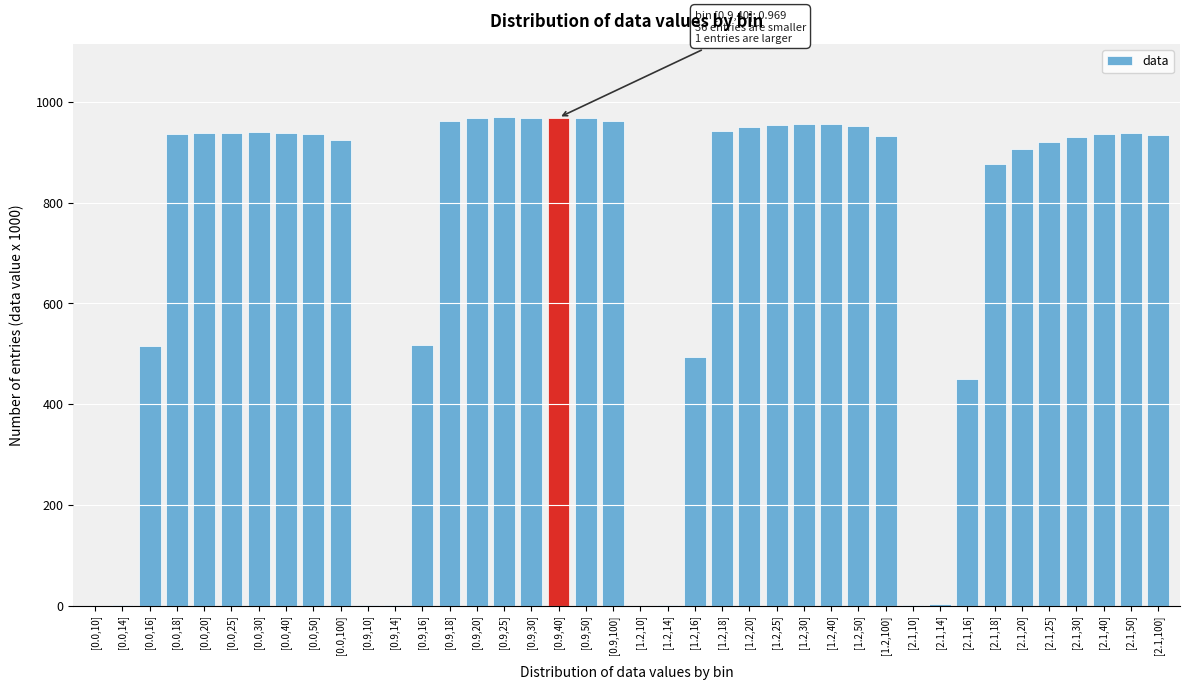

What is the ratio of the value at [1.2,25] to the value at [2.1,25]?

1.0